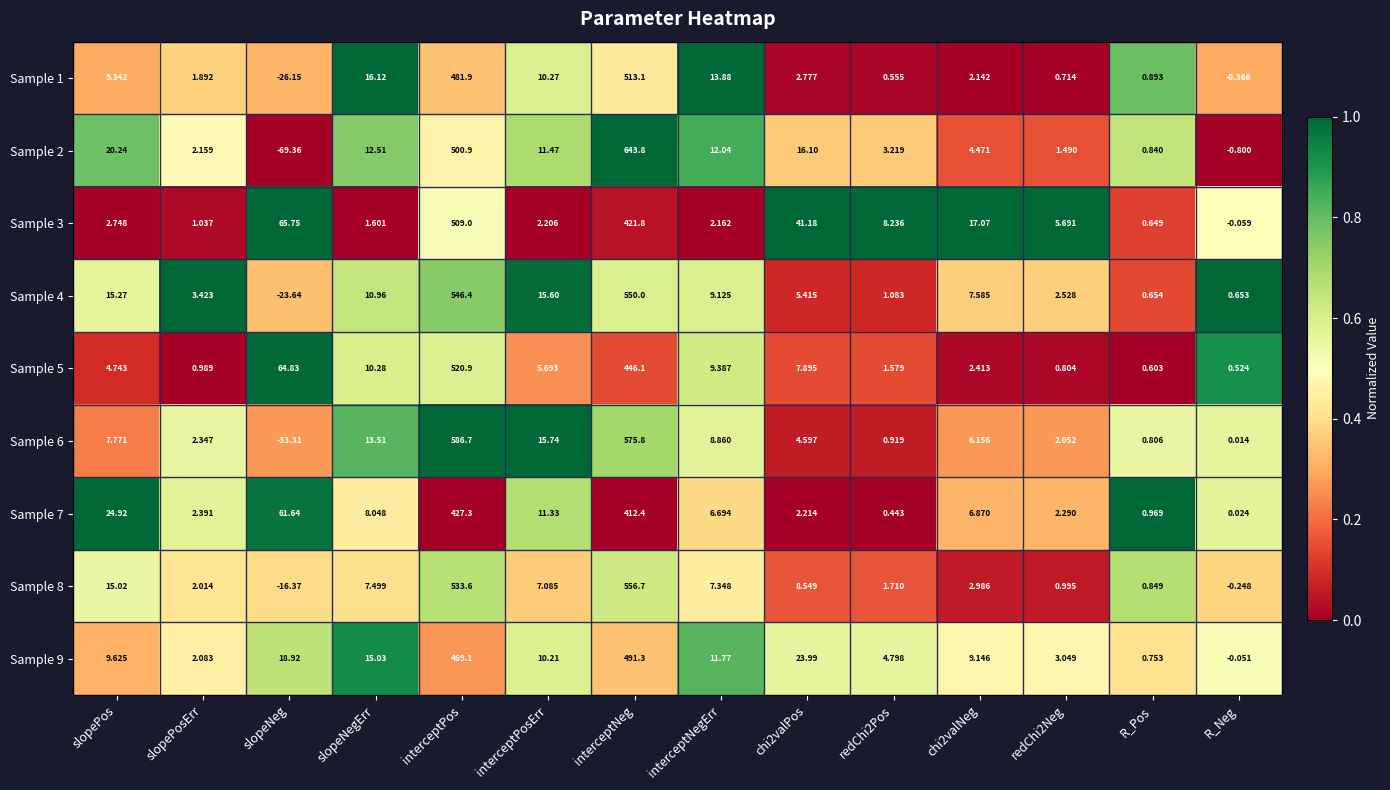

At which category does the chart reach its minimum across all series?

slopeNeg